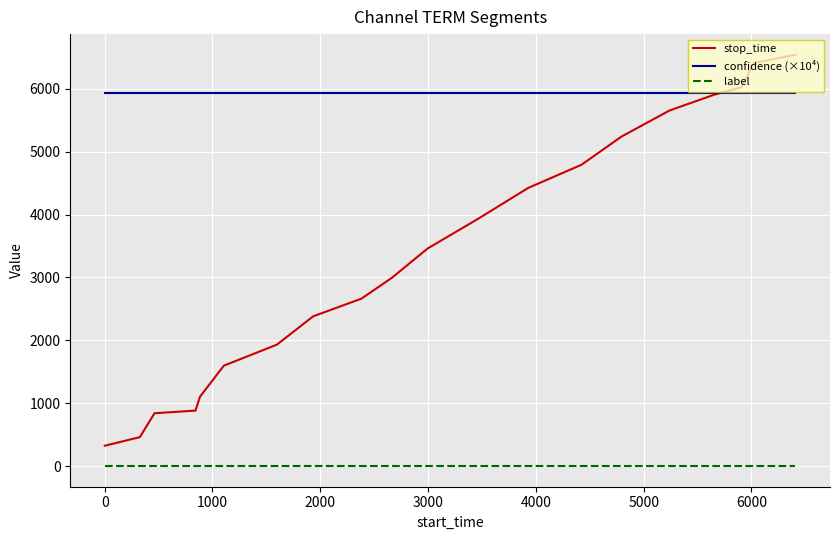

Rank the series by their maximum value, from lowest to highest.

label, confidence (×10⁴), stop_time